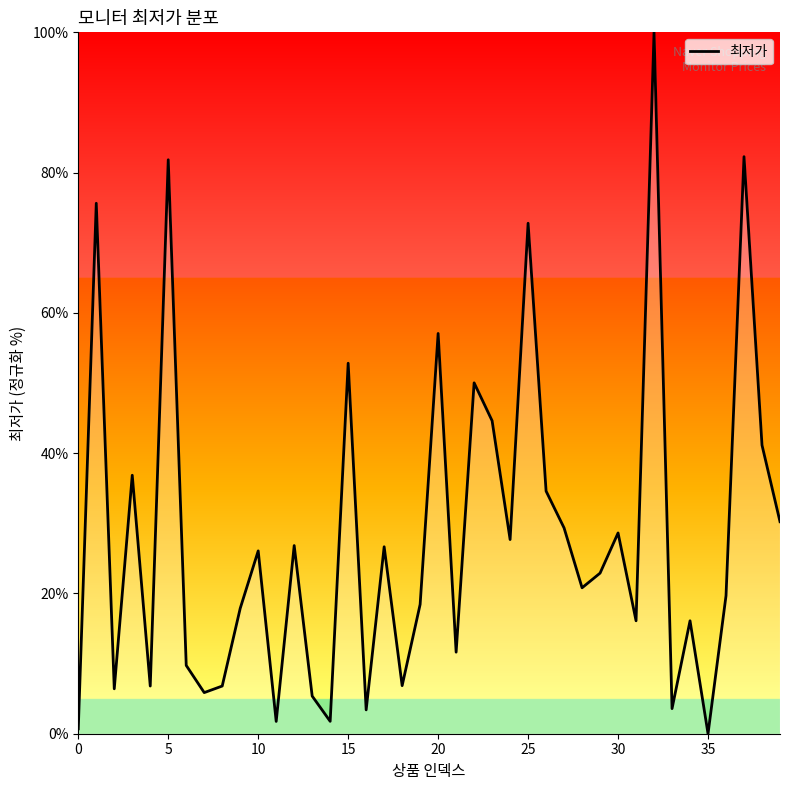

What is the difference between the maximum and minimum values?

100.0